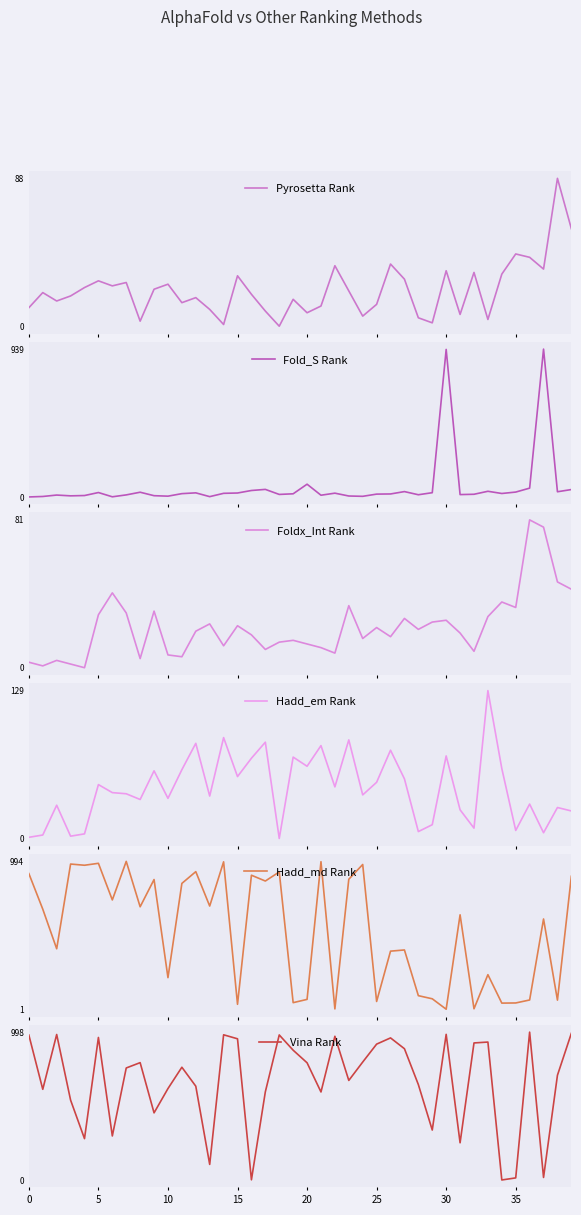

What is the sum of the Vina Rank values at 25 and 11?

1678